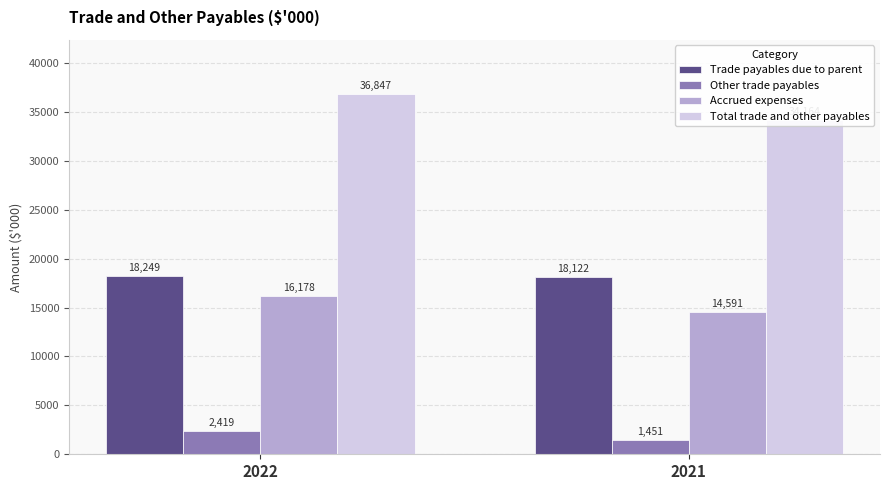

What is the minimum value for Accrued expenses?

14591